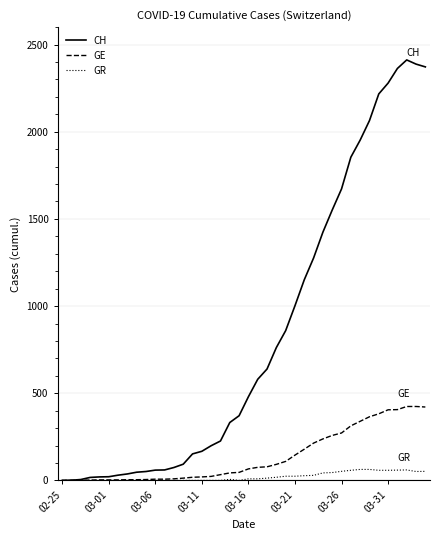

Which series has the largest range (max minus min)?

CH